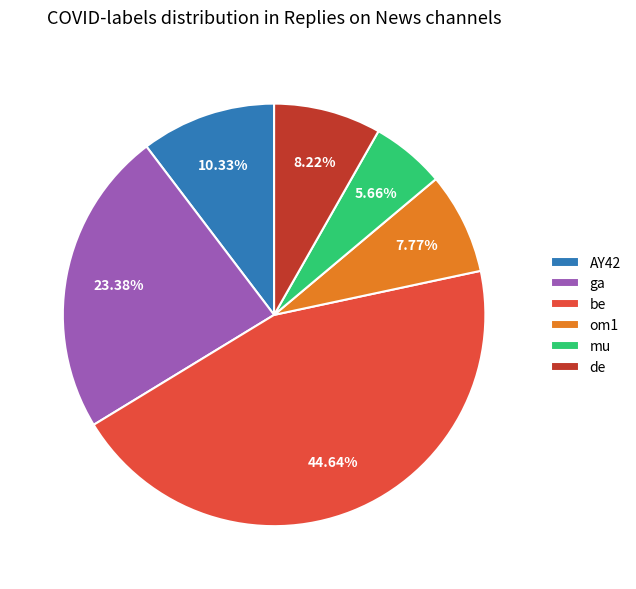

Which has a higher value, de or mu?

de